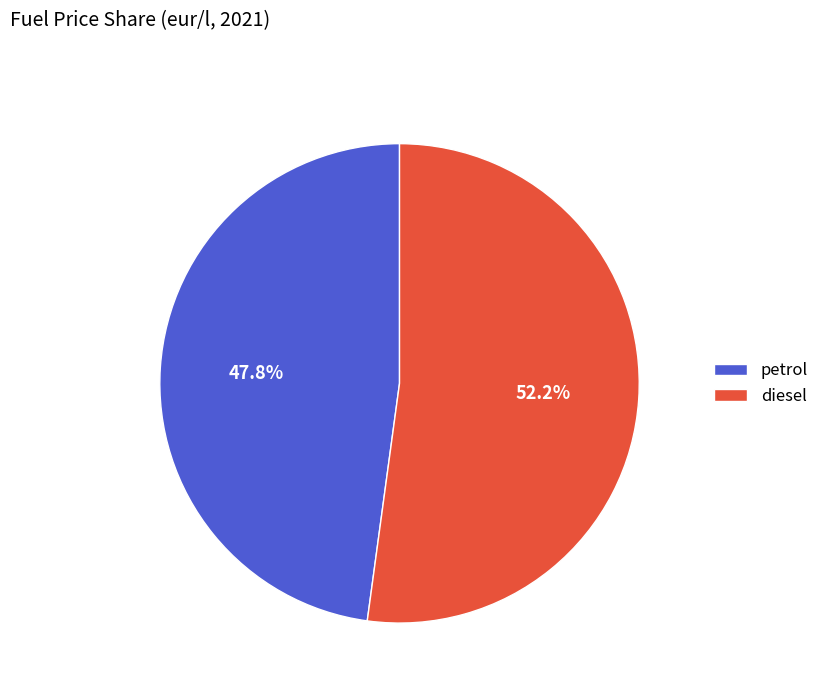

To the nearest percent, what is the difference between the diesel and petrol slice percentages?

4%